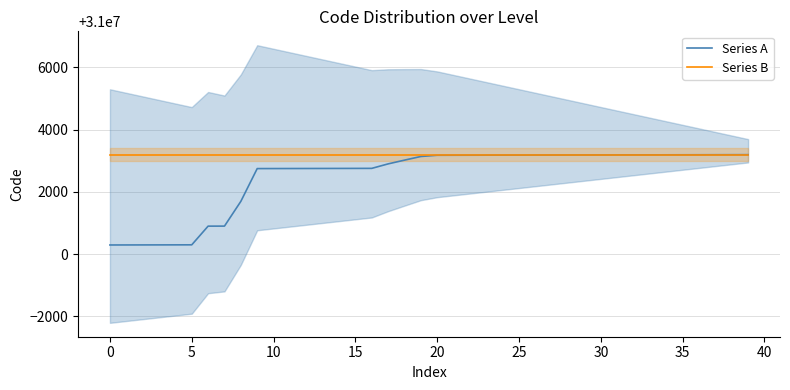

True or false: Series A has more than 2 points higher than both neighbors.

False